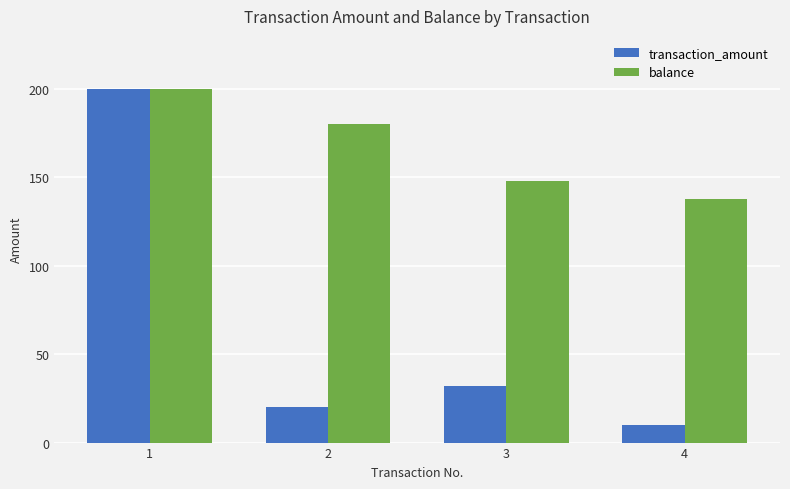

Which category has the lowest value in the transaction_amount series?

4